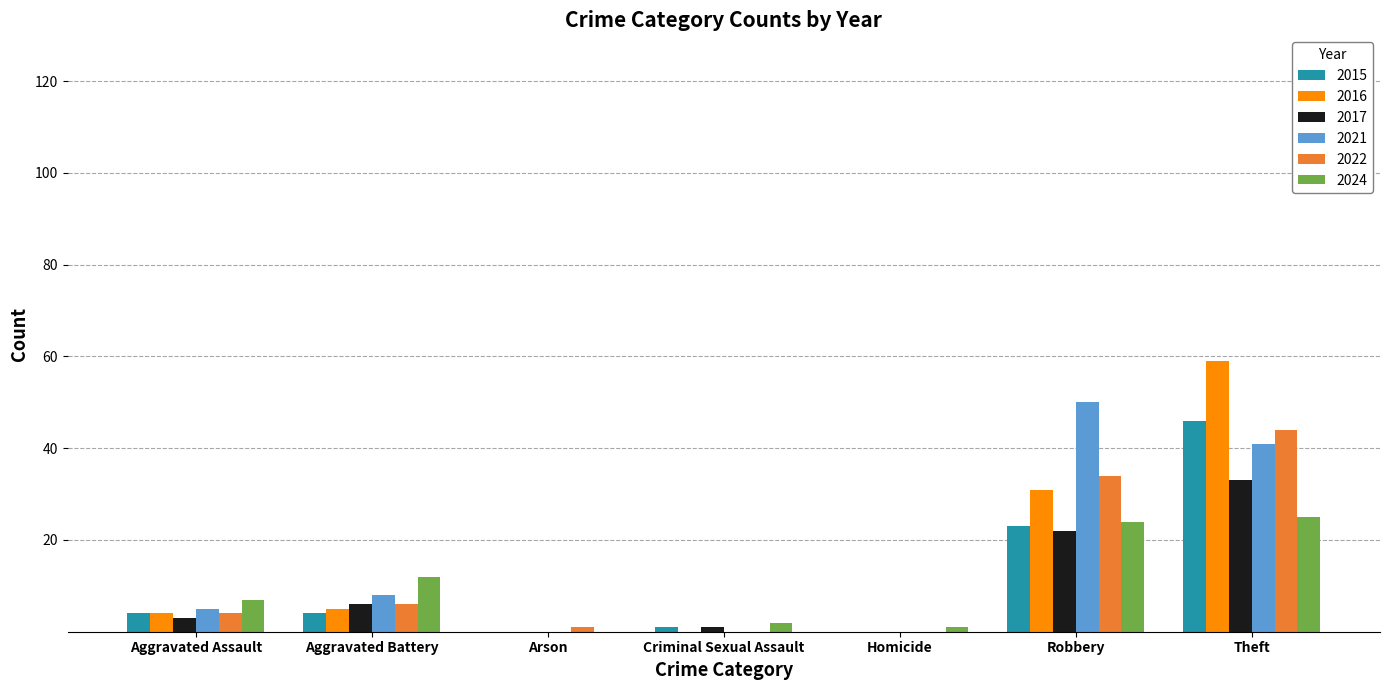

What is the greatest value displayed?

59